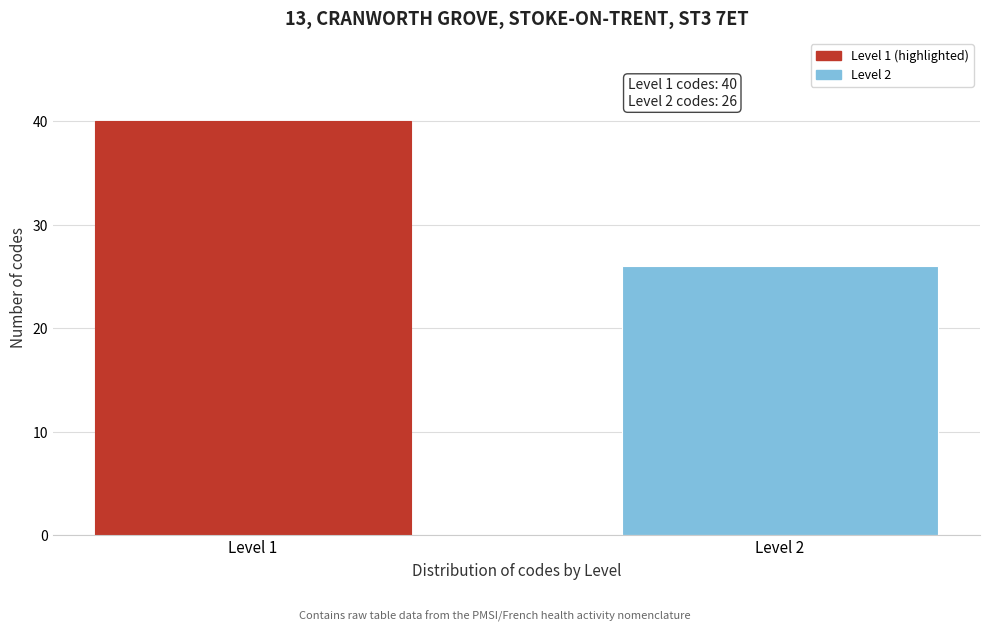

Reading left to right, transcribe all the data shown in this chart.

Level 1=40	Level 2=26